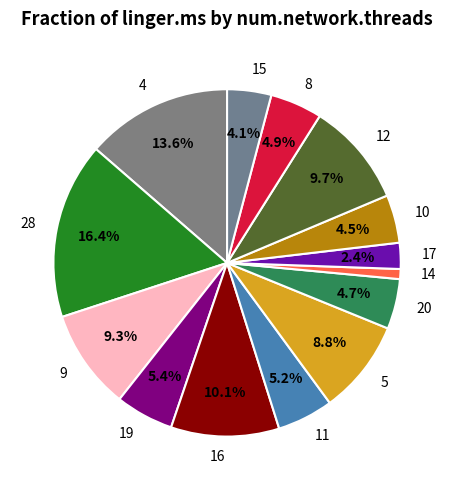

What is the ratio of the value at 5 to the value at 12?

0.9